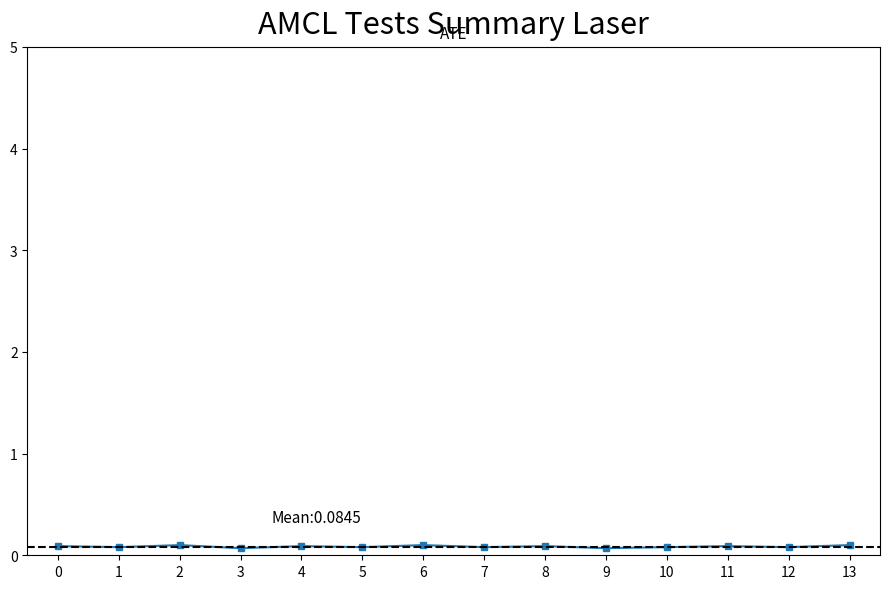

What is the minimum value shown in the chart?

0.1